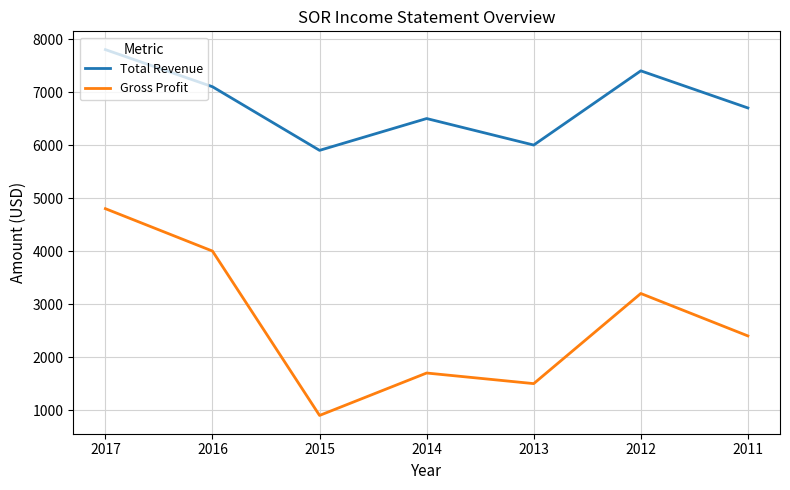

Which category has the lowest value in the Gross Profit series?

2015